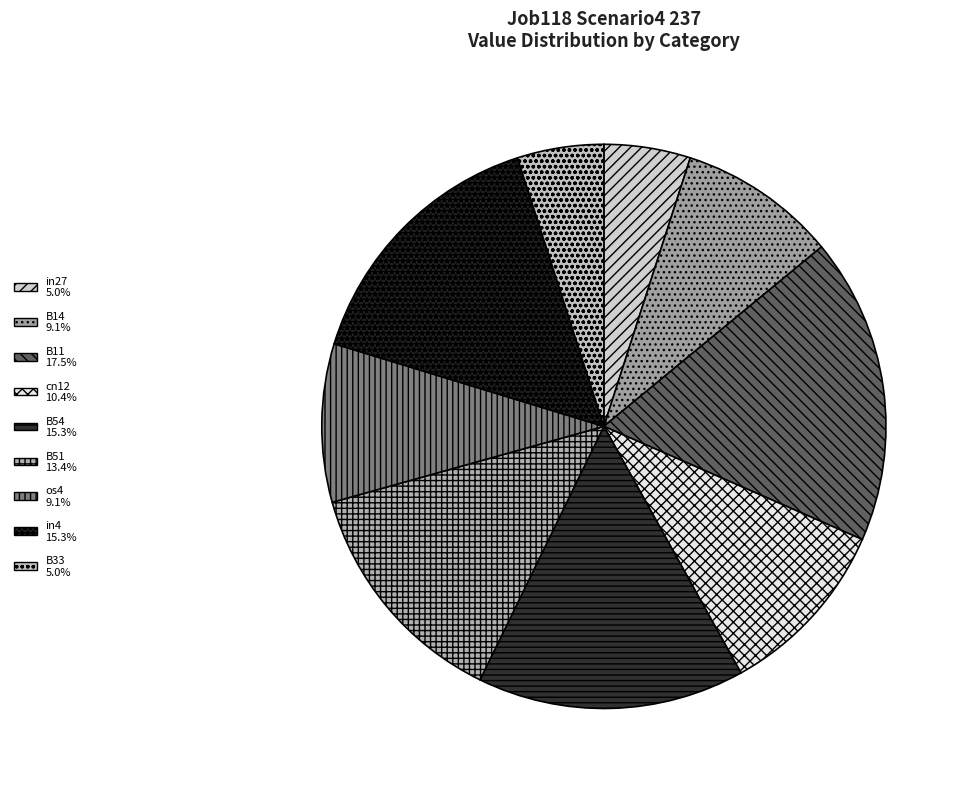

How many slices are in this pie chart?

9